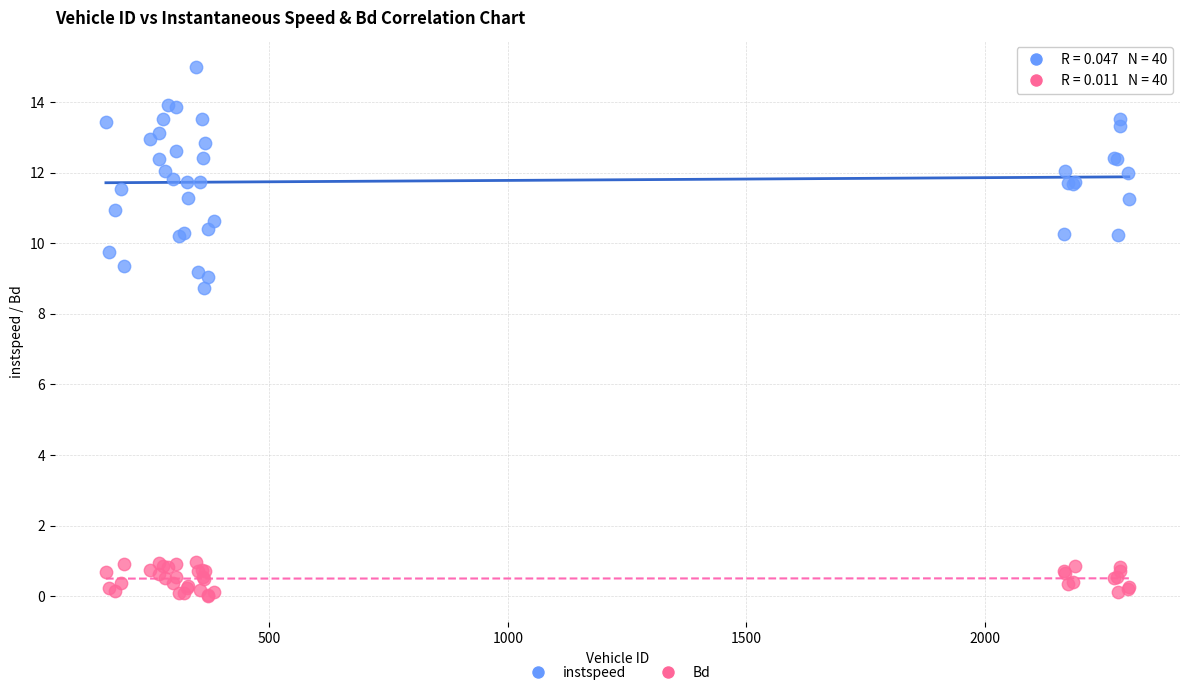

Which series contains the lowest Y value?

Bd